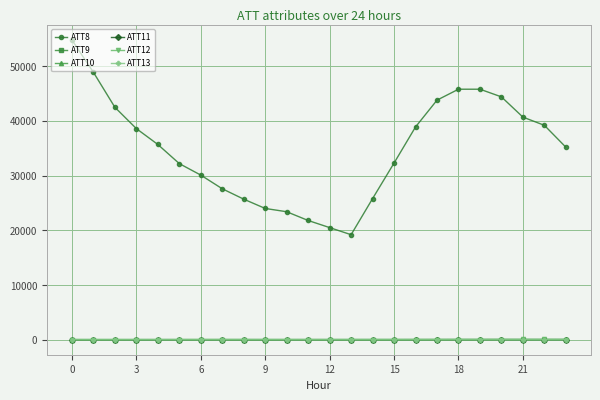

What is the maximum value shown in the chart?

54800.0